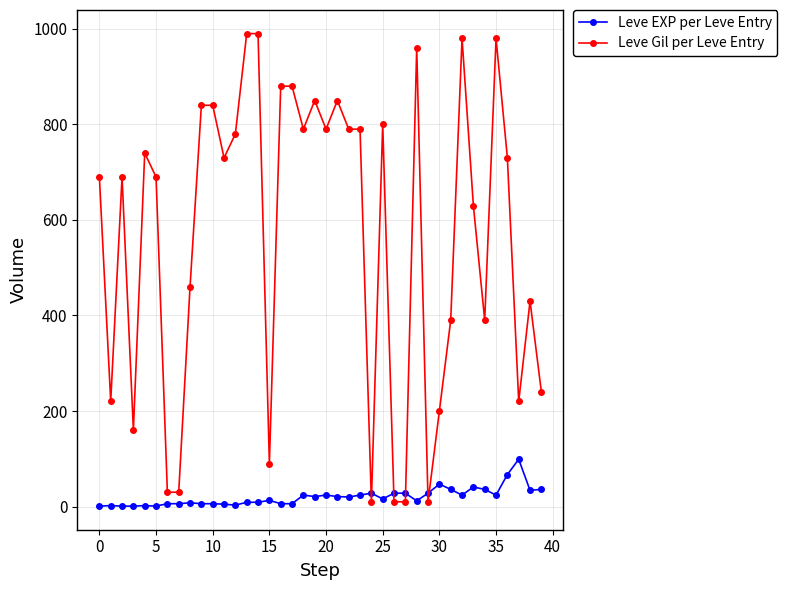

List the series in order of their overall mean, highest first.

Leve Gil per Leve Entry, Leve EXP per Leve Entry